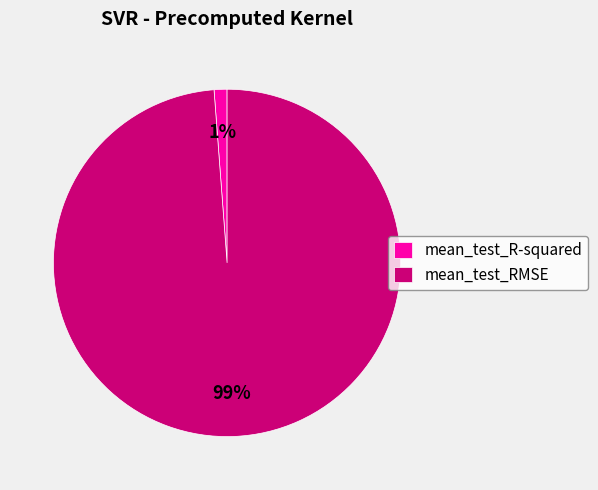

Which has a higher value, mean_test_RMSE or mean_test_R-squared?

mean_test_RMSE